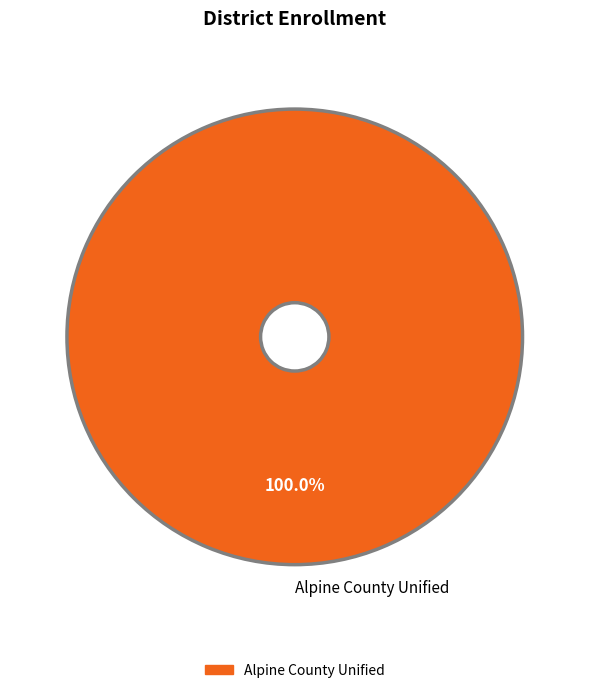

What percentage is the Alpine County Unified slice, to the nearest percent?

100%